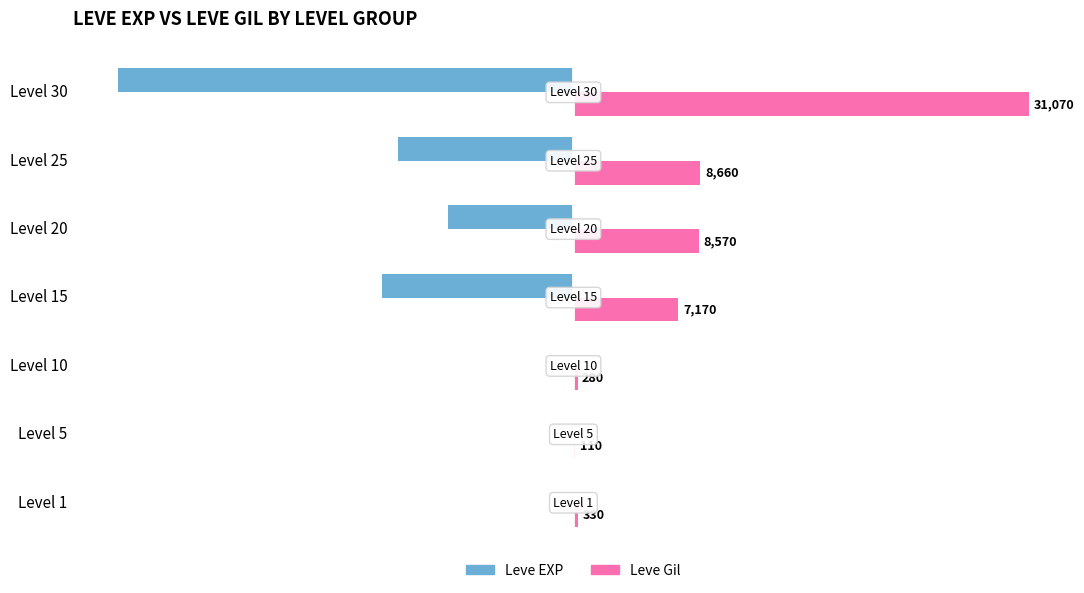

At which label does Leve Gil reach its peak?

Level 30